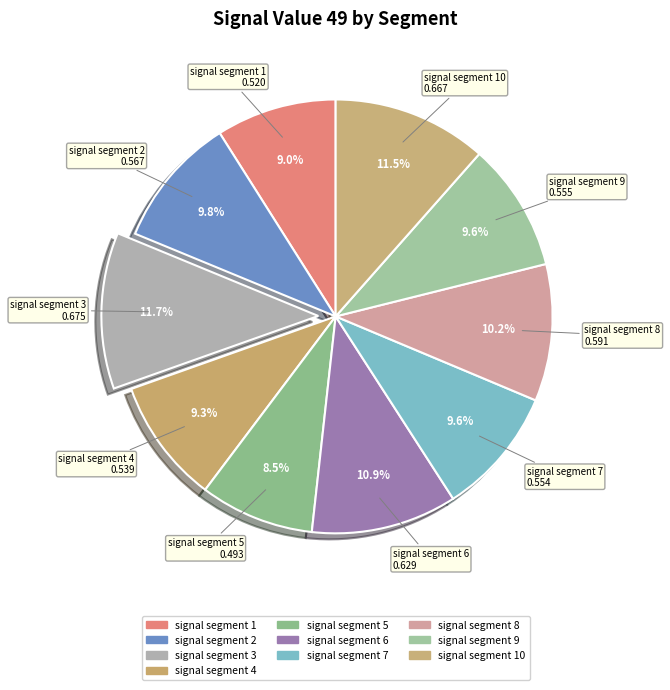

Does any single category account for the majority?

No